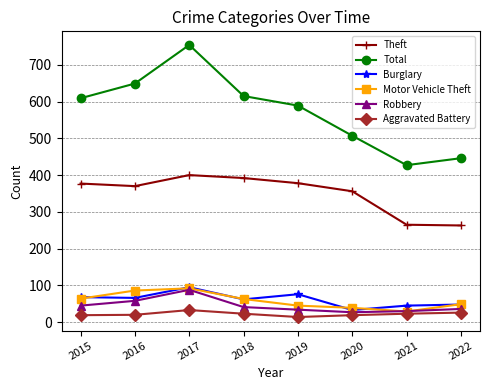

True or false: Total and Motor Vehicle Theft cross at least once.

False